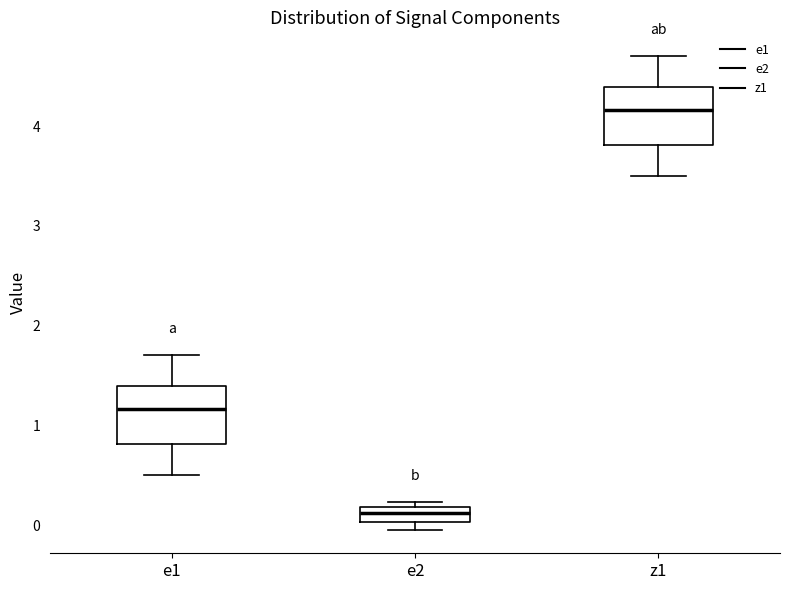

Reading left to right, transcribe this box plot: for each box, give where its median line is, the range the box spans, and where its two whiskers end, as read against the y-axis. The values are not printed on the chart, so give them approximately, as read against the axis.

e1: median 1.2, box 0.8 to 1.4, whiskers 0.5 to 1.7
e2: median 0.1, box 0.0 to 0.2, whiskers 0.0 (just below the box's lower edge) to 0.2 (just above the box's upper edge)
z1: median 4.2, box 3.8 to 4.4, whiskers 3.5 to 4.7